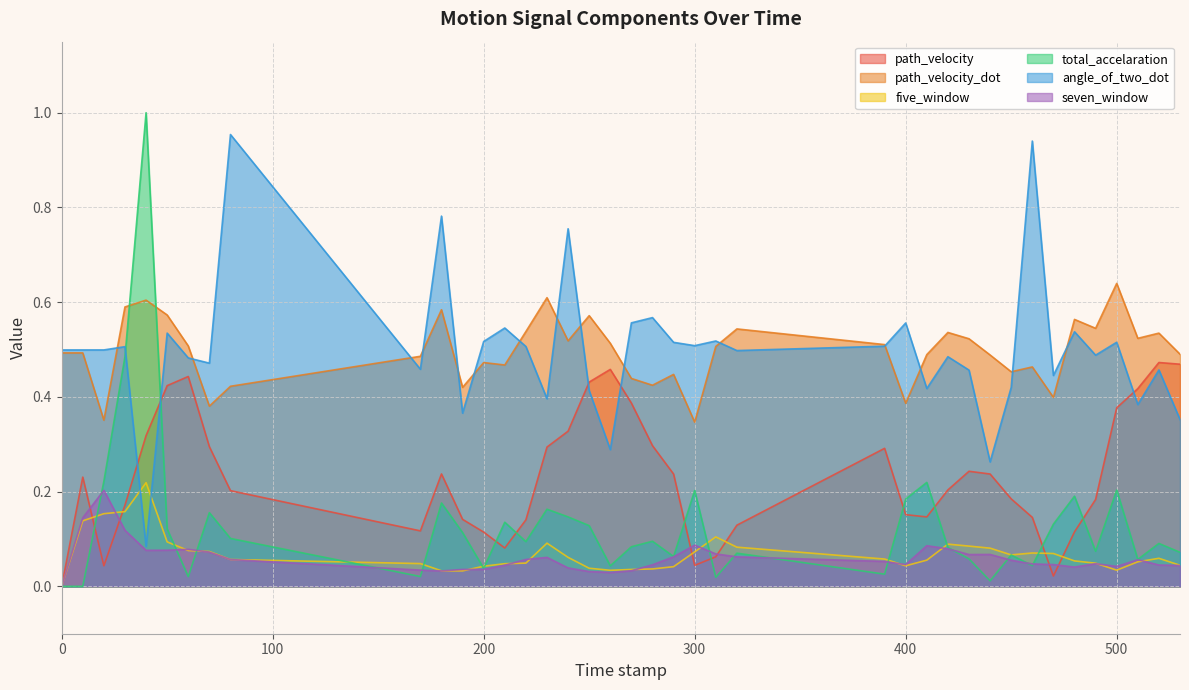

How many distinct data groups are displayed?

6